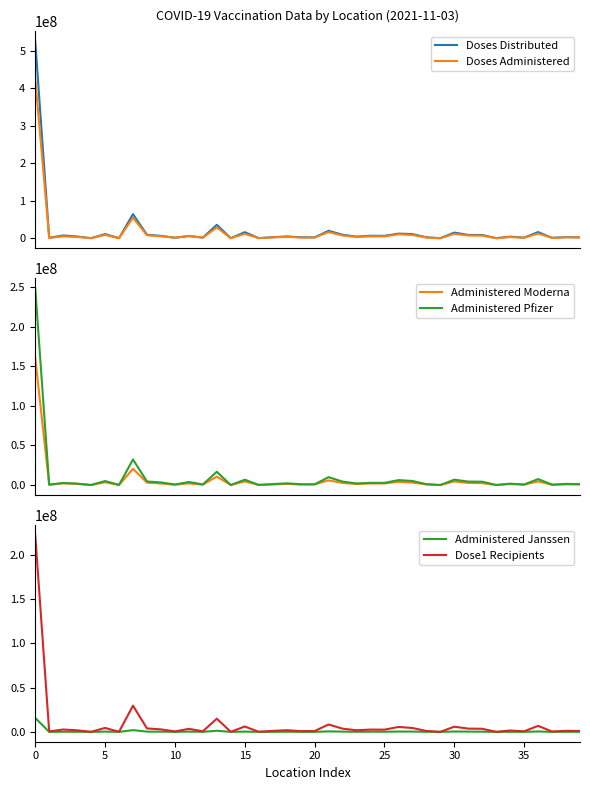

What is the sum of all Doses Distributed values?

834469555